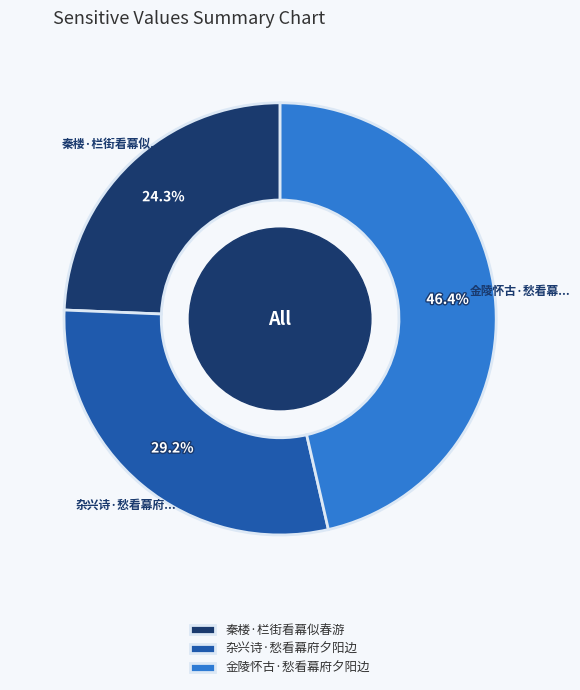

Count the number of slices in the pie.

3